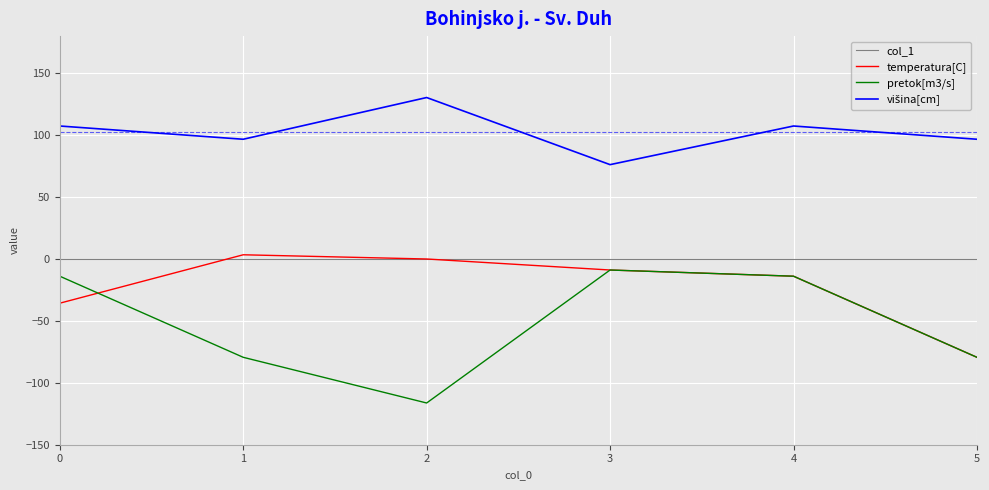

At which label does temperatura[C] reach its peak?

1